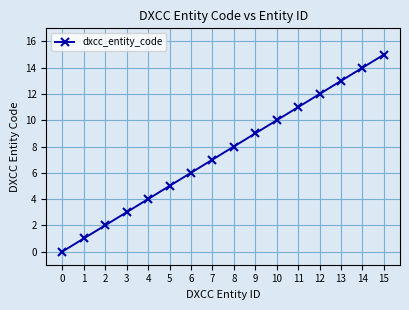

True or false: there are more than 2 points higher than both neighbors.

False